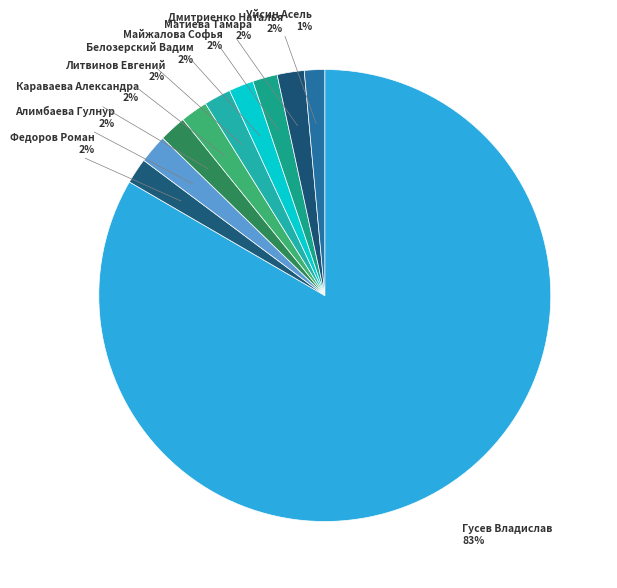

Do Майжалова Софья and Уйсин Асель together represent more than half of the pie?

No